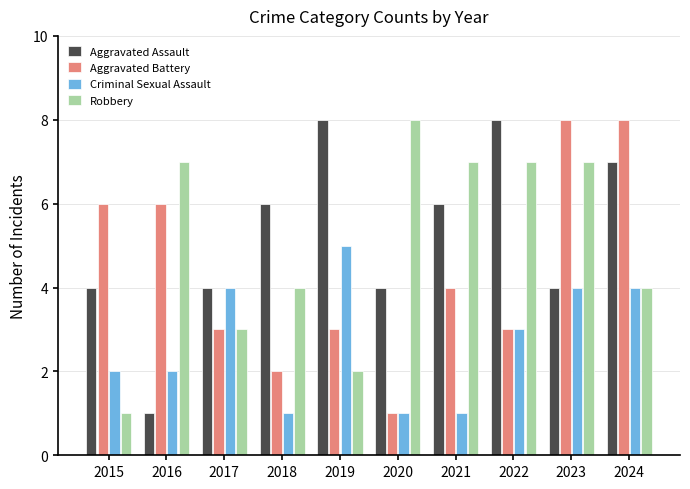

The value of Aggravated Assault at 2015 is 4. True or false?

True